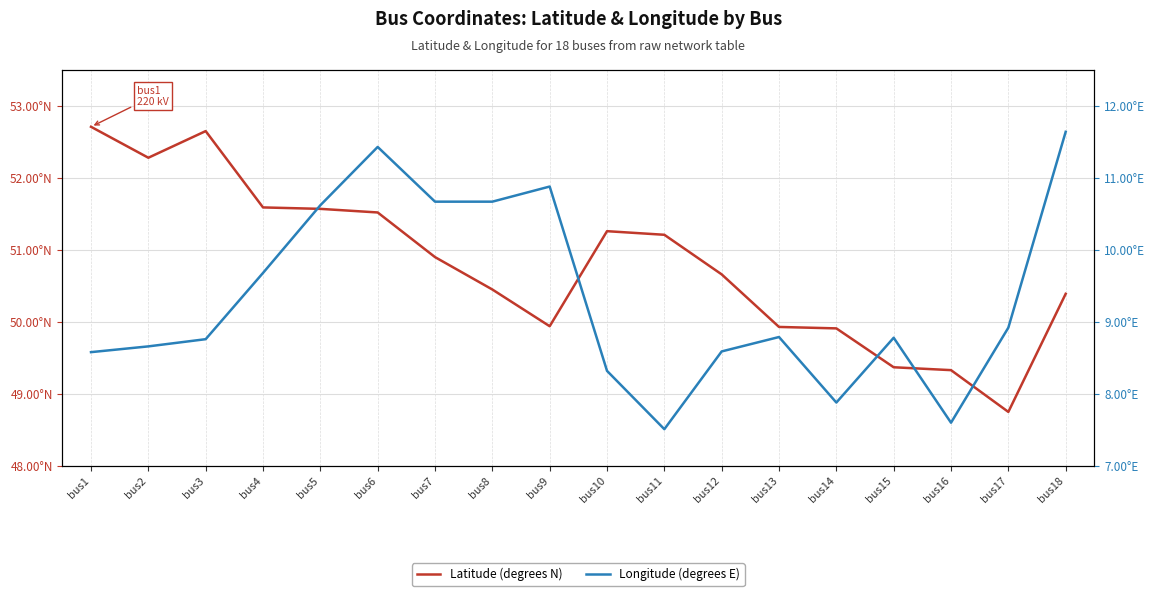

What is the difference between the highest and lowest values at bus14?

42.0